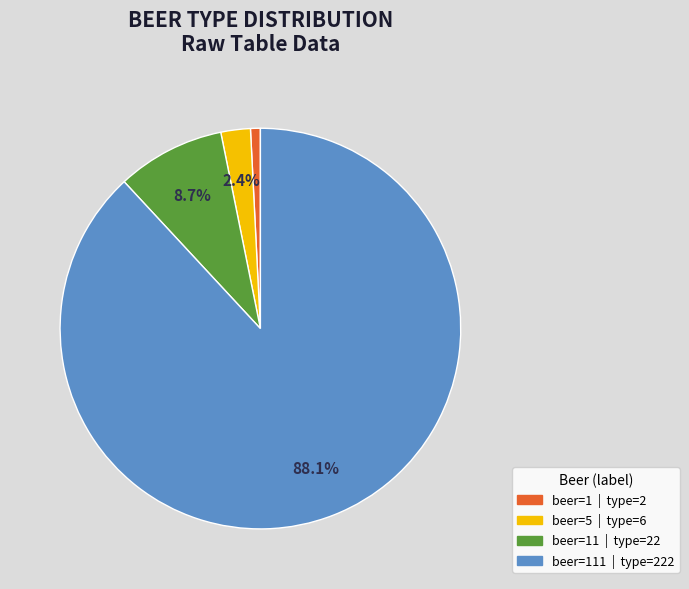

Is there a majority slice in this chart?

Yes